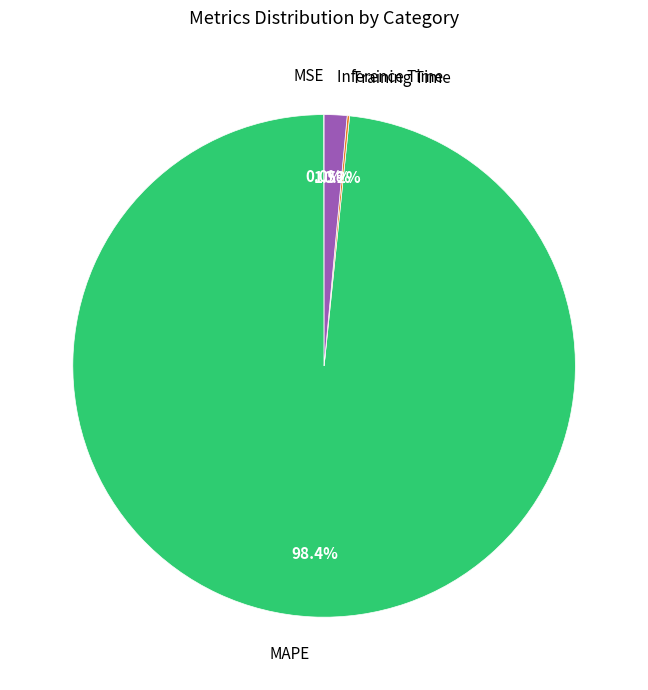

Is there a majority slice in this chart?

Yes